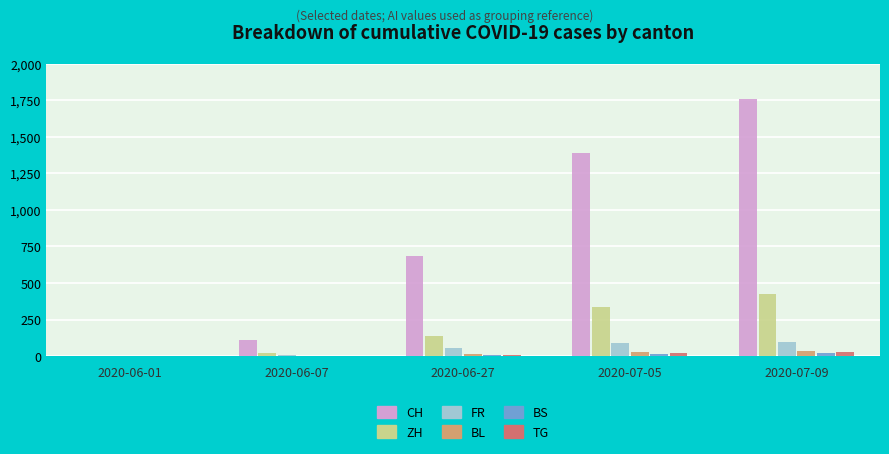

Where is ZH nearest to the value 212?

2020-06-27